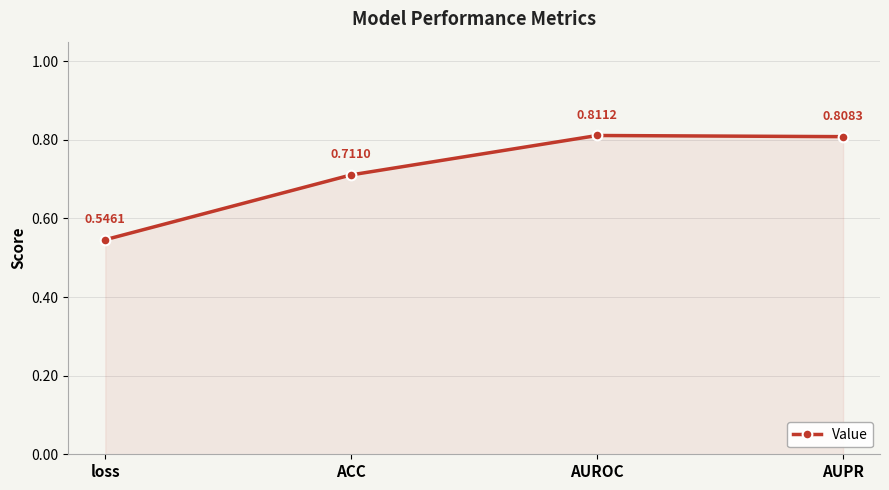

How many data points does each series have?

4